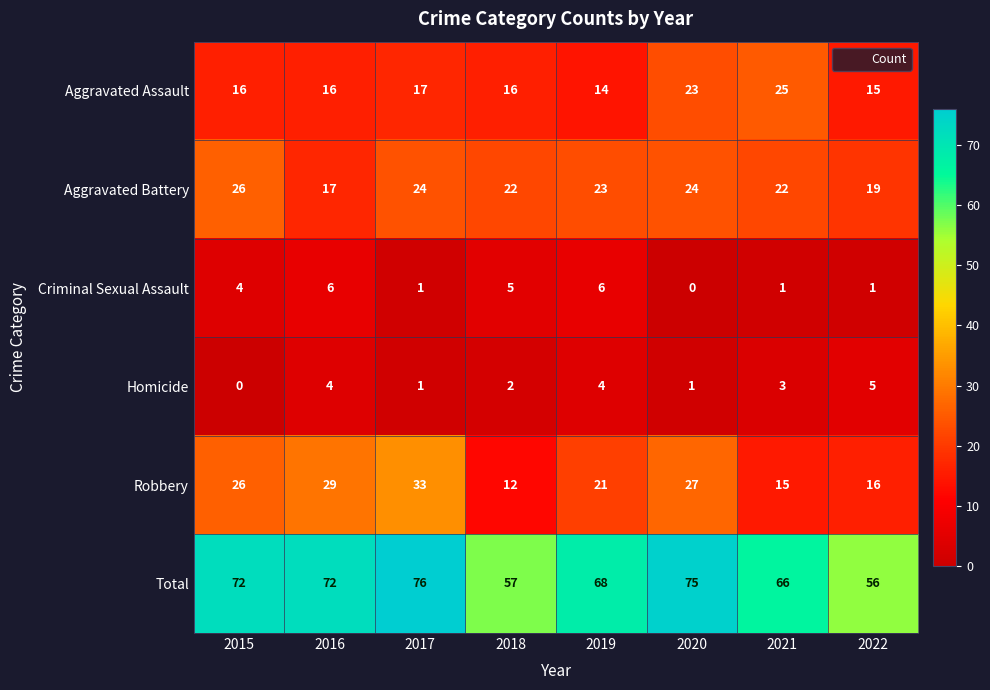

What is the total value across all series at 2019?

136